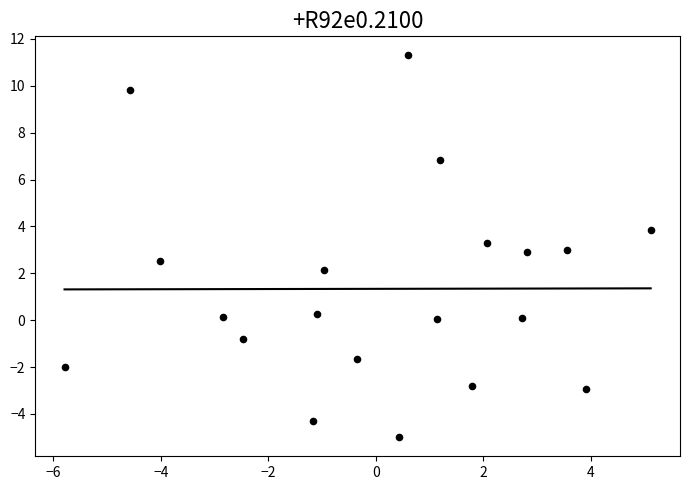

What is the range of X values (max minus min)?

10.9